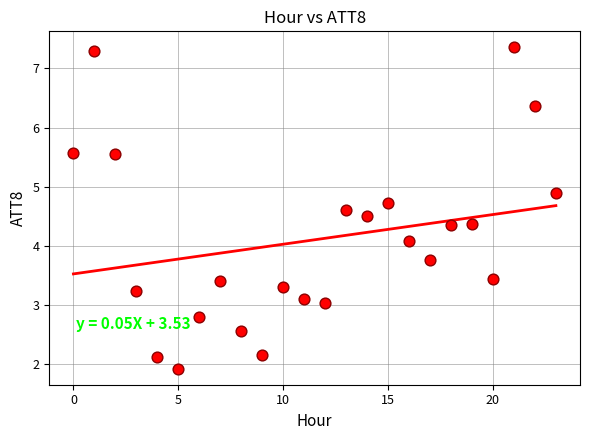

What Y value in the scatter plot is closest to 4?

4.1